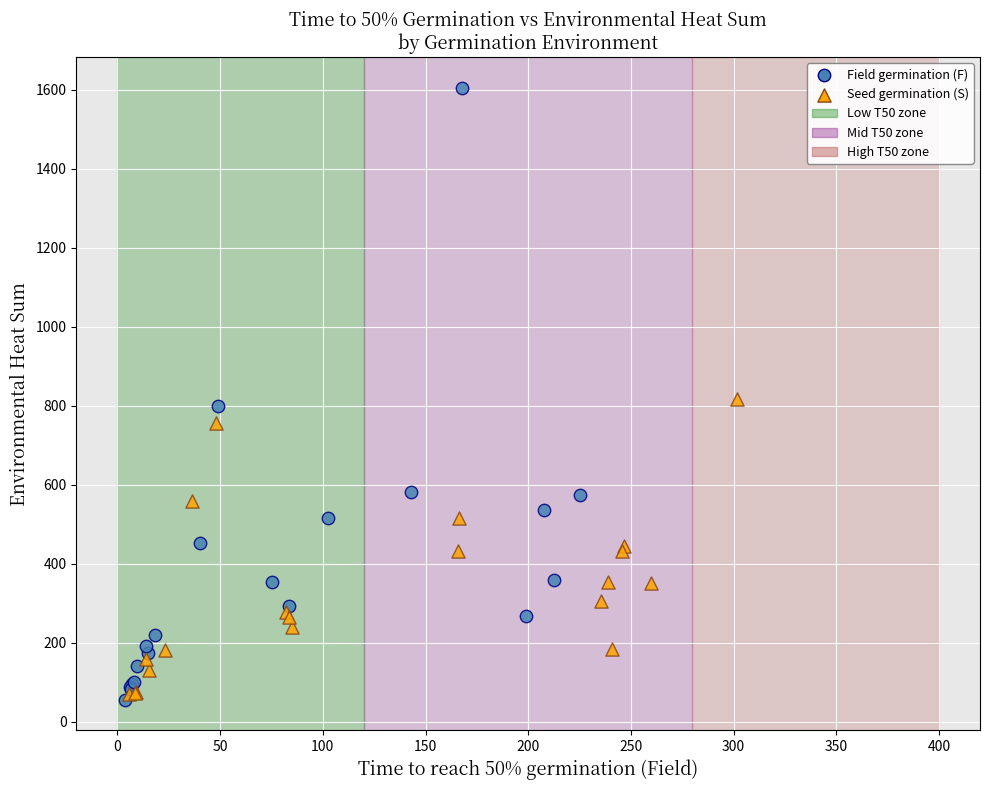

Which series has the widest spread of Y values?

Field germination (F)